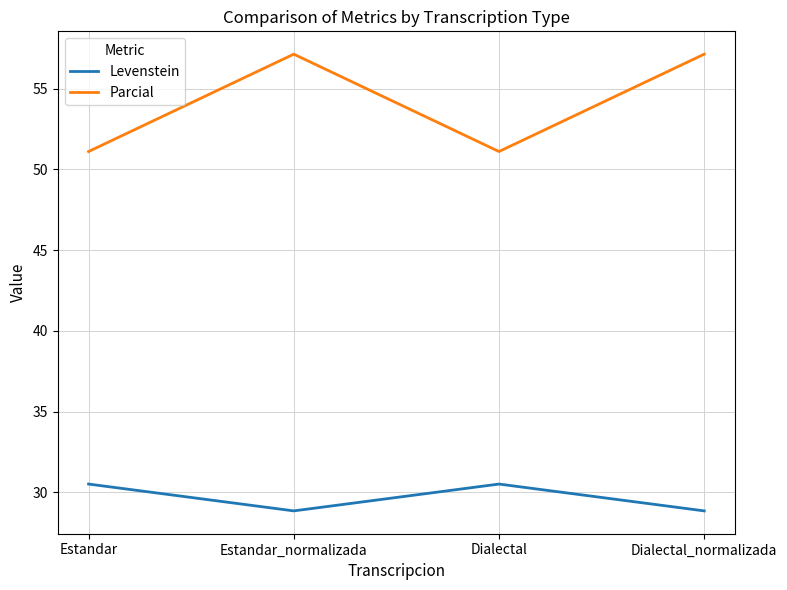

What is the total value across all series at Estandar?

81.6